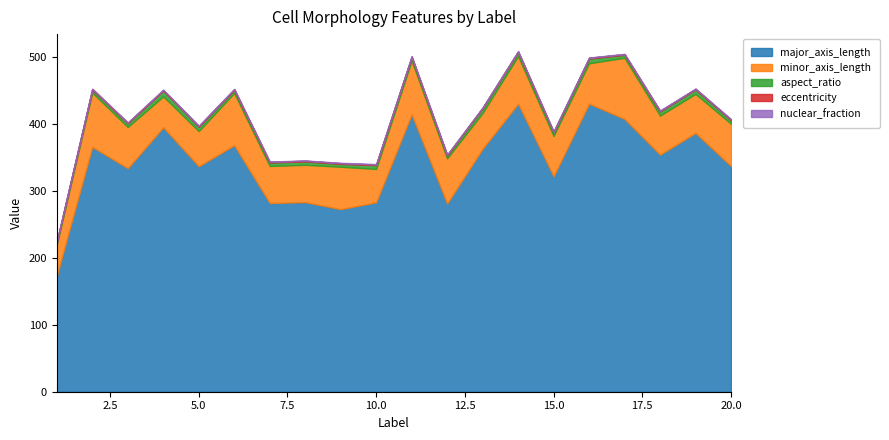

Reading left to right, list all the values displayed in this chart.

major_axis_length: 173.3	365.8	333.9	395.1	336.8	368.2	281.9	283.3	272.7	282.9	414.5	281.1	363.0	430.2	321.8	430.4	407.5	354.2	386.6	337.2
minor_axis_length: 46.2	81.1	61.6	46.1	52.6	78.0	55.4	55.7	63.3	49.8	80.1	67.4	53.5	71.1	60.4	60.4	91.3	58.4	58.4	63.1
aspect_ratio: 3.8	4.5	5.4	8.6	6.4	4.7	5.1	5.1	4.3	5.7	5.2	4.2	6.8	6.0	5.3	7.1	4.5	6.1	6.6	5.3
eccentricity: 1.0	1.0	1.0	1.0	1.0	1.0	1.0	1.0	1.0	1.0	1.0	1.0	1.0	1.0	1.0	1.0	1.0	1.0	1.0	1.0
nuclear_fraction: 0.3	0.2	0.3	0.5	0.7	0.4	0.5	0.4	0.7	0.7	0.5	0.6	0.5	0.4	0.4	0.4	0.5	0.5	0.3	0.5